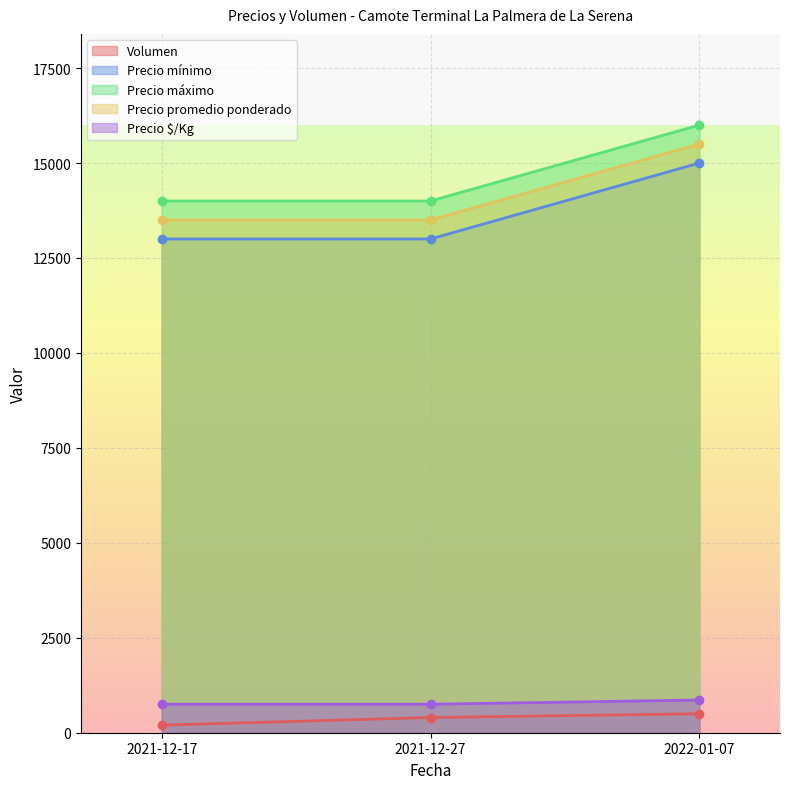

How many lines are shown in the chart?

5